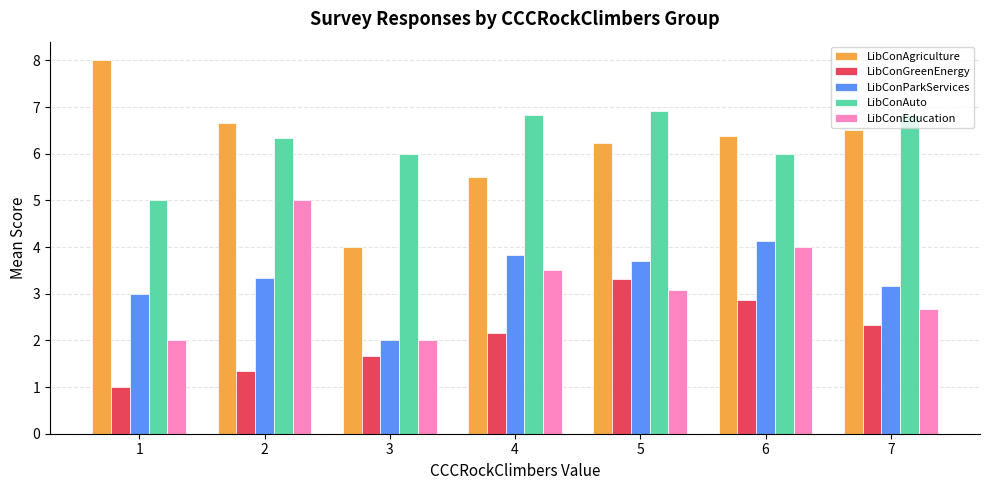

What is the difference between the maximum and minimum values in the LibConParkServices series?

2.1